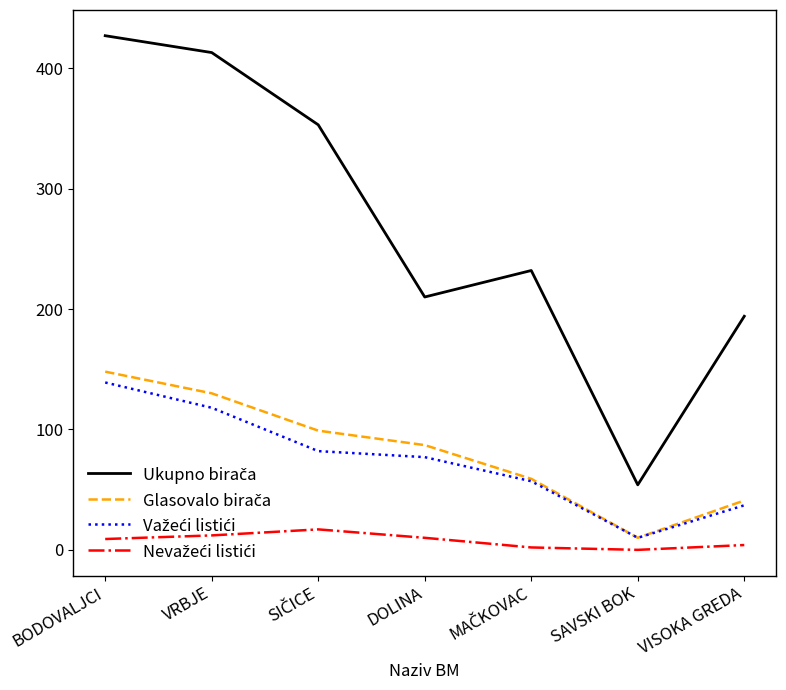

At which category does the chart reach its peak across all series?

BODOVALJCI